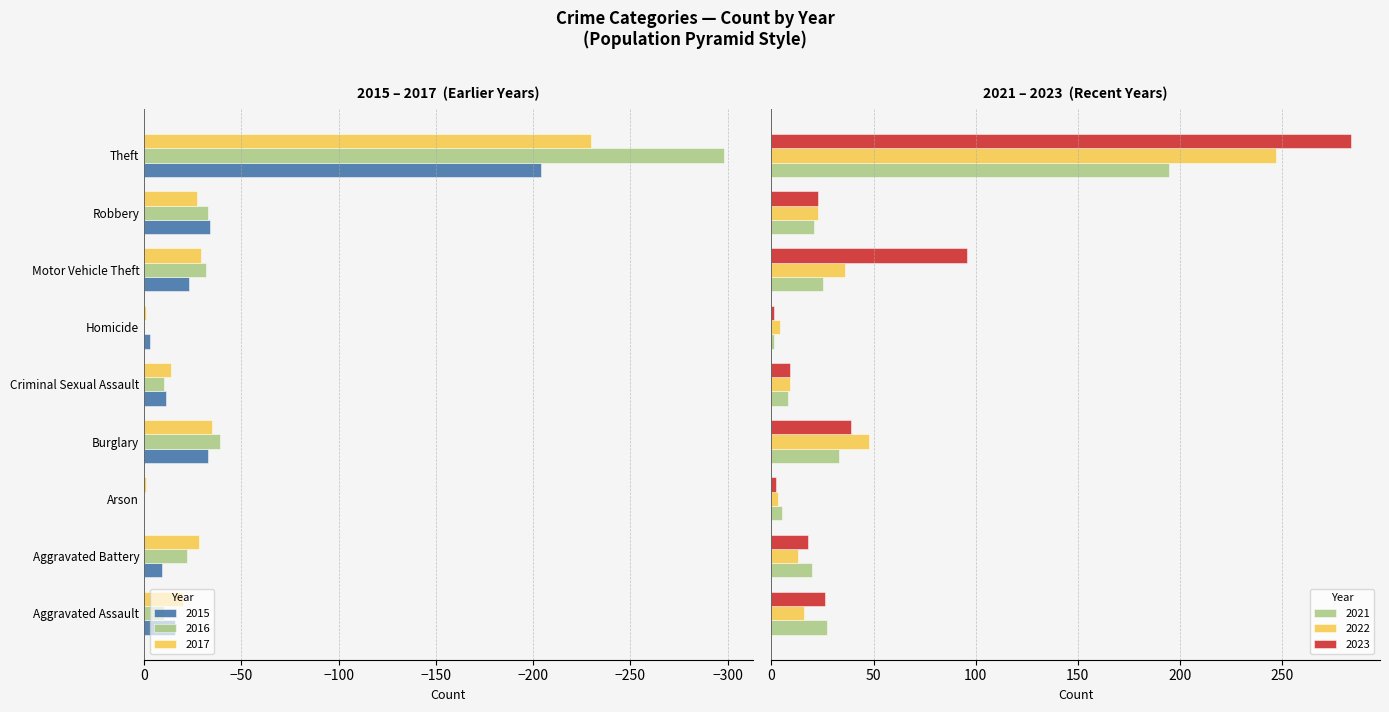

What is the average value of the 2021 series?

37